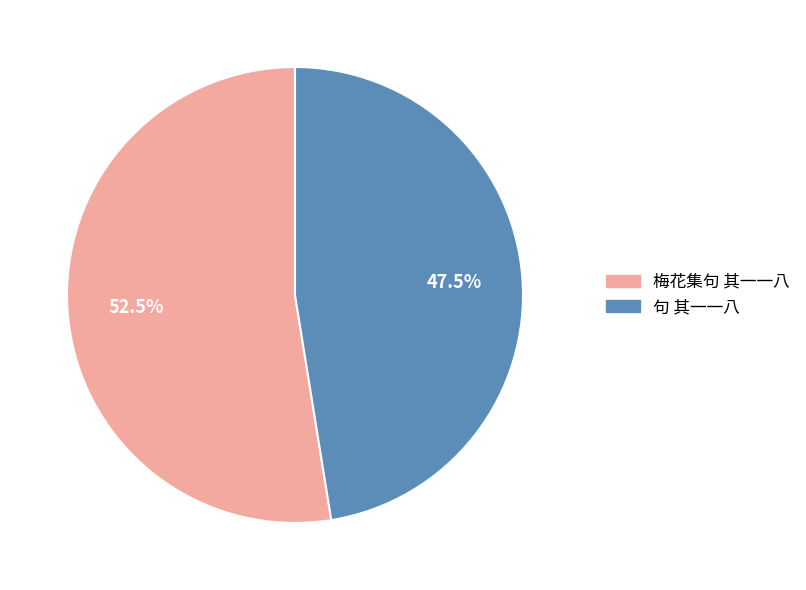

Between 句 其一一八 and 梅花集句 其一一八, which is larger?

梅花集句 其一一八